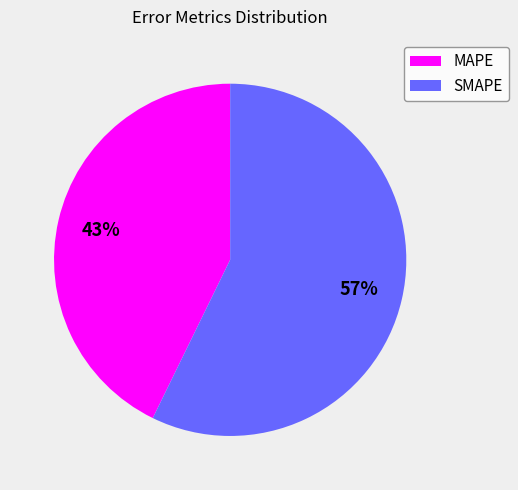

True or false: SMAPE accounts for 72% of the total.

False